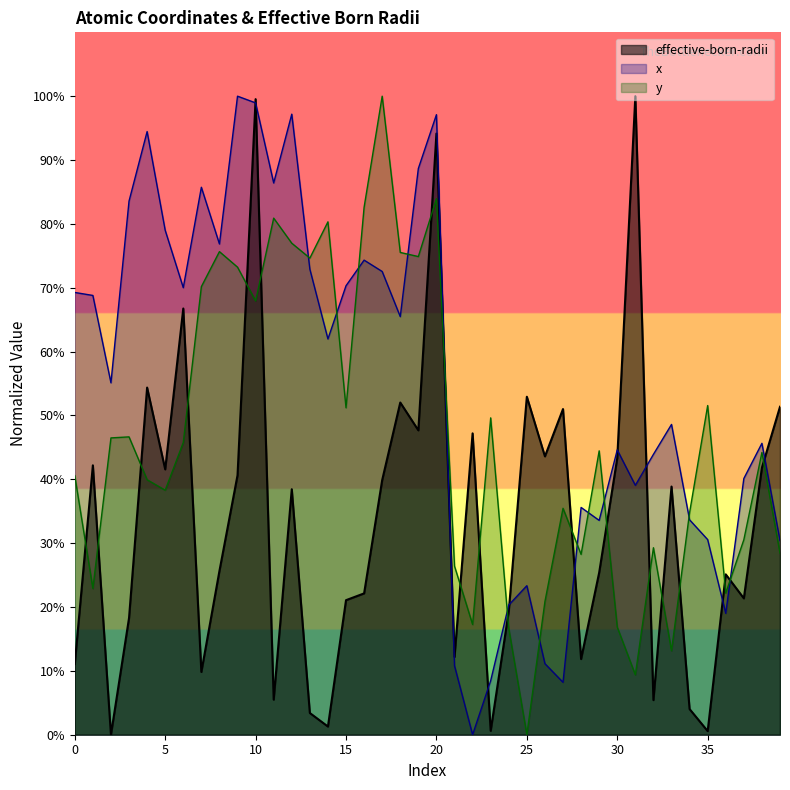

At which category is the sum across all series the highest?

20